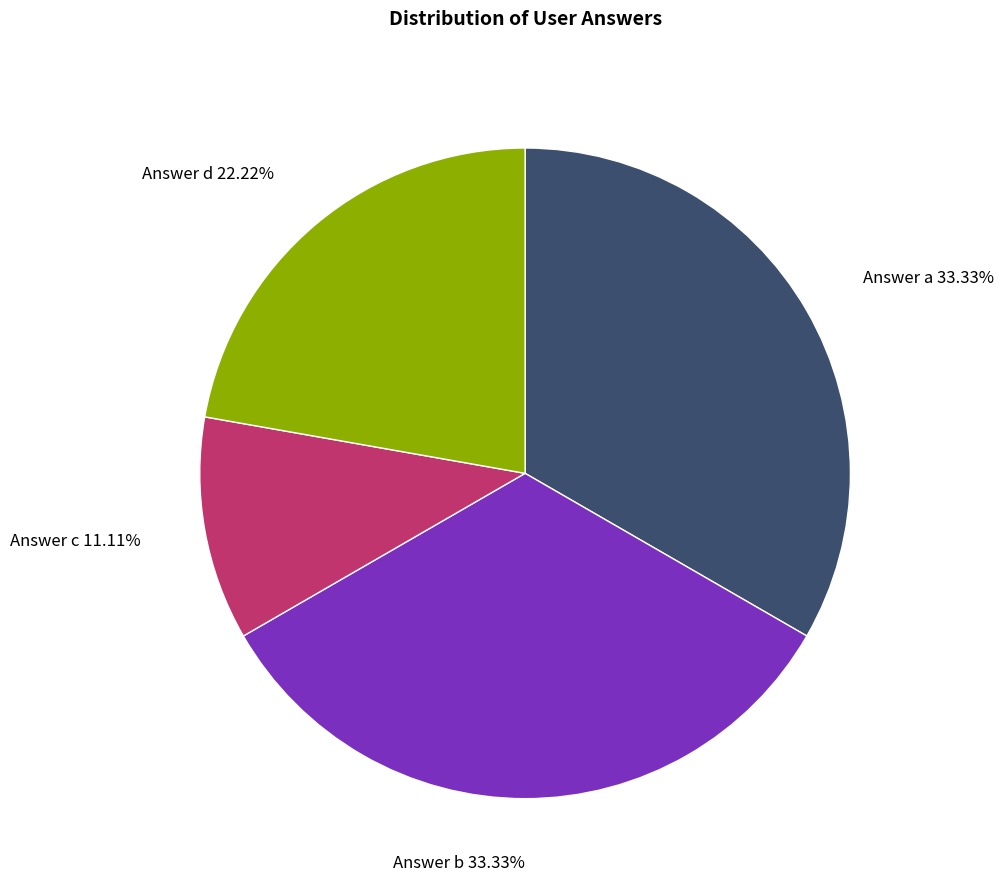

How many slices are in this pie chart?

4